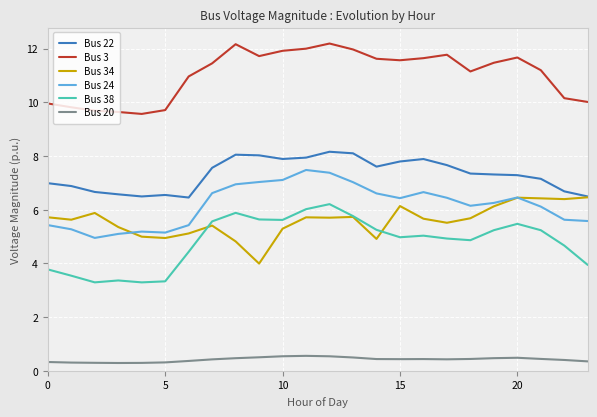

Which series has the largest total across all categories?

Bus 3